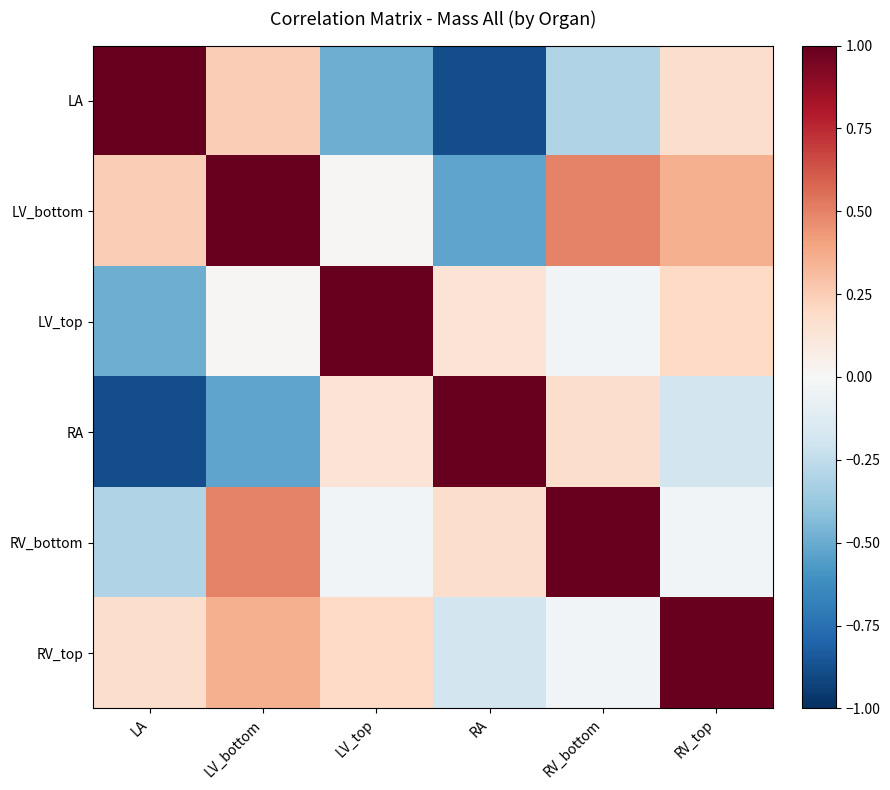

Which series has the largest range (max minus min)?

LA